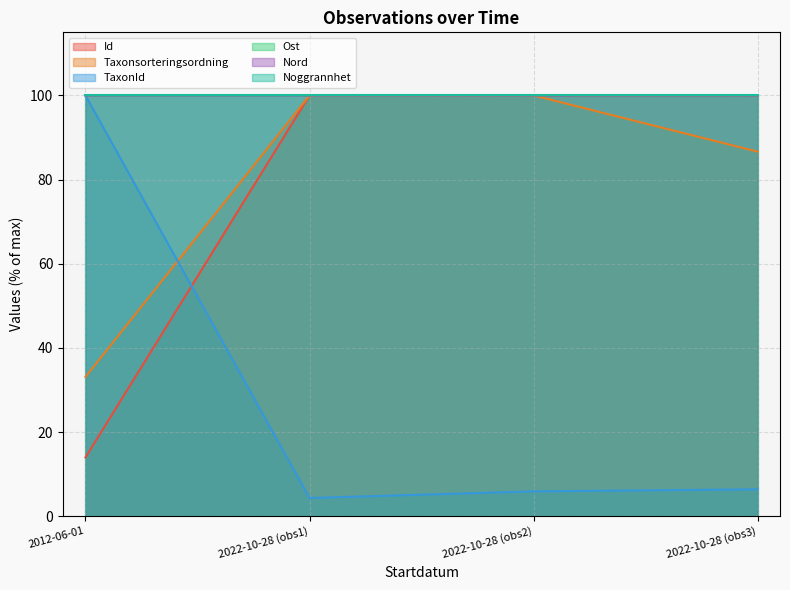

What is the smallest value displayed?

4.3